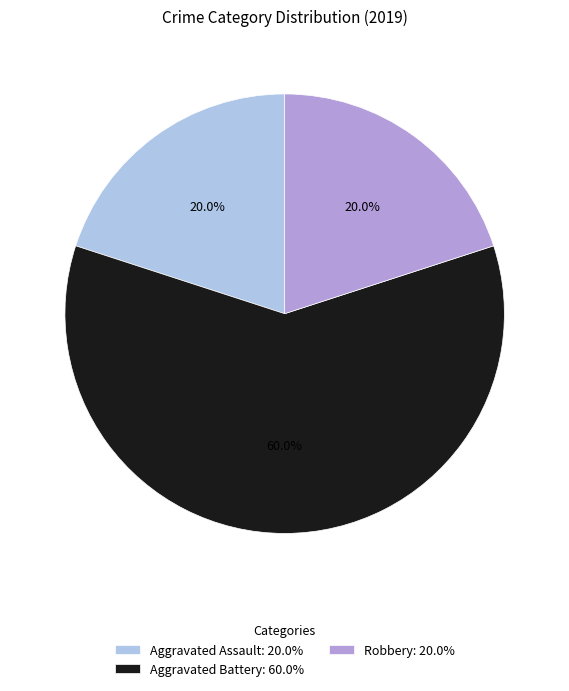

Which has a higher value, Aggravated Assault: 20.0% or Aggravated Battery: 60.0%?

Aggravated Battery: 60.0%